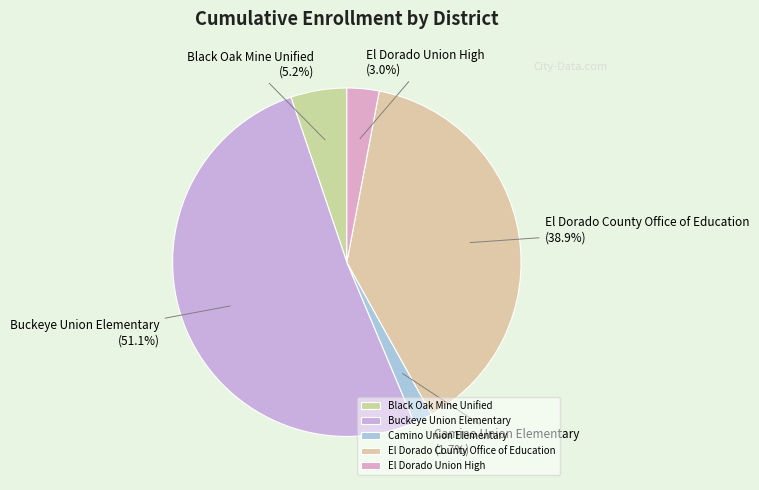

To the nearest percent, what percentage of the pie is El Dorado County Office of Education?

39%